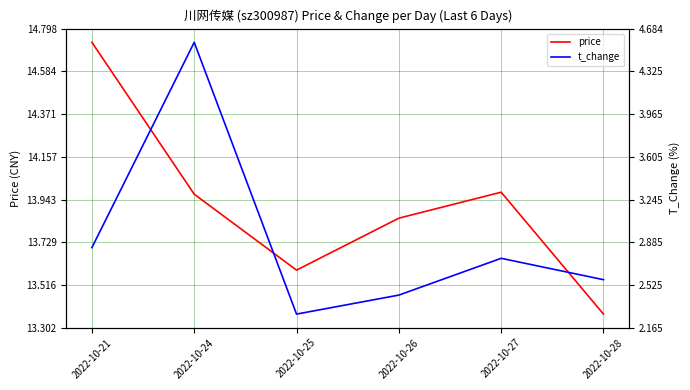

Does the chart have visible grid lines?

Yes